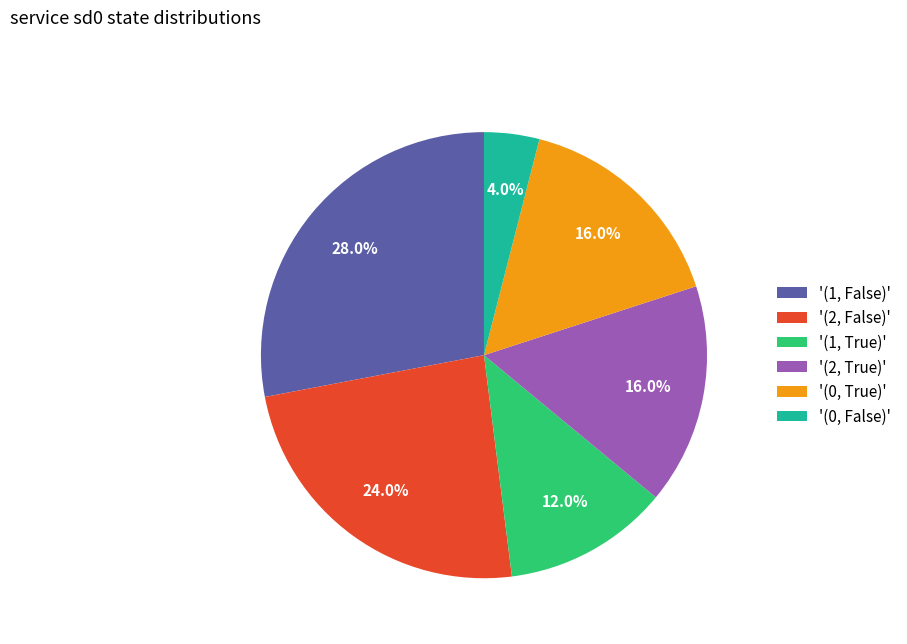

What is the smallest slice in the pie chart?

'(0, False)'